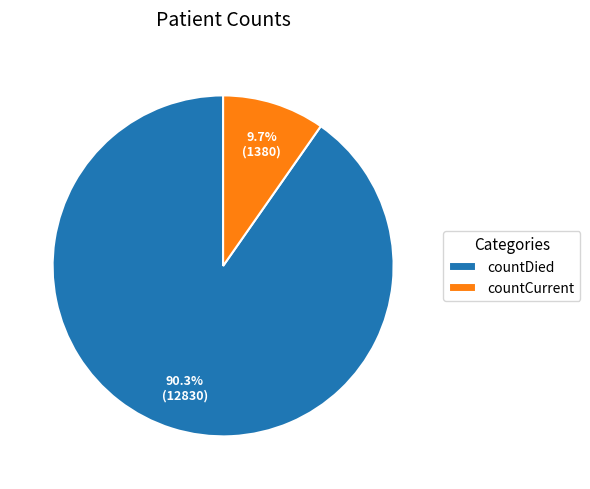

Which category has the smallest portion of the pie?

countCurrent